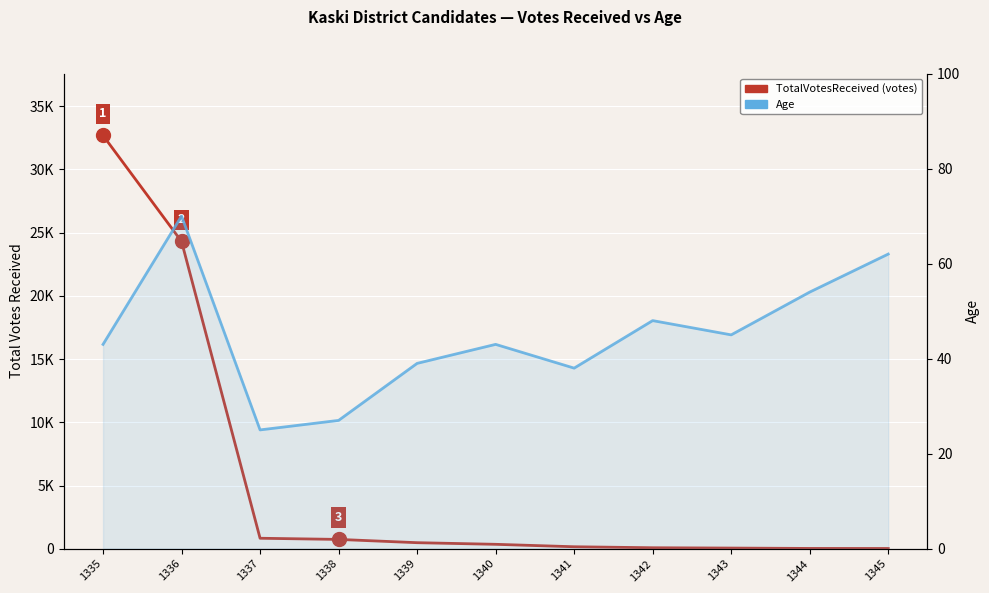

True or false: Age has more than 0 interior local peaks.

True